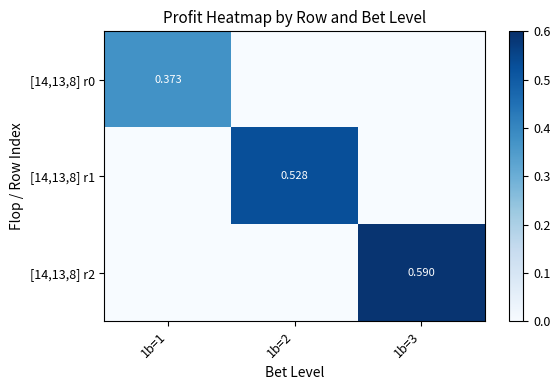

What is the maximum value for [14,13,8] r2?

0.6